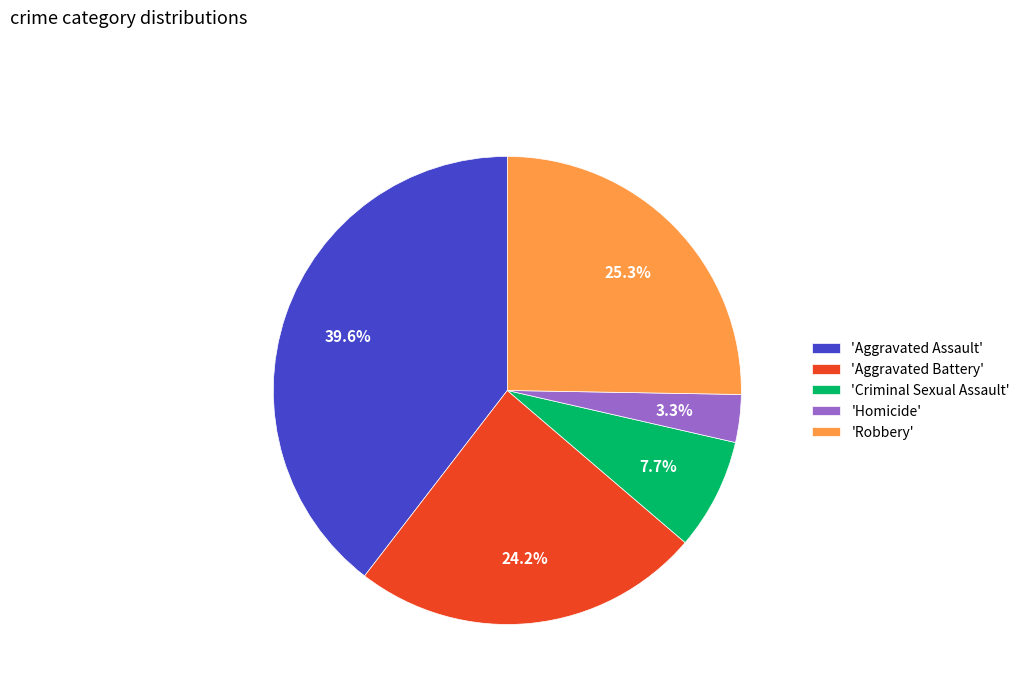

Approximately how many times larger is the value at 'Robbery' compared to 'Aggravated Battery'?

1.0